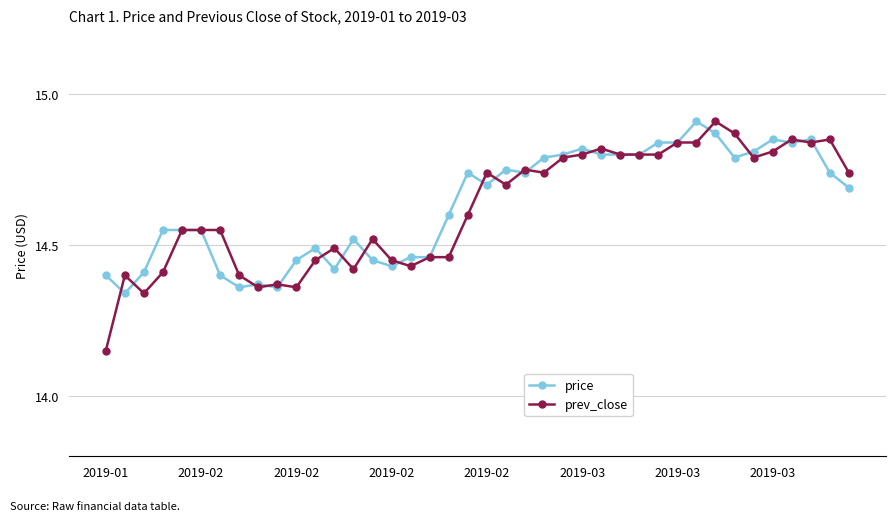

True or false: prev_close has more than 1 points higher than both neighbors.

True